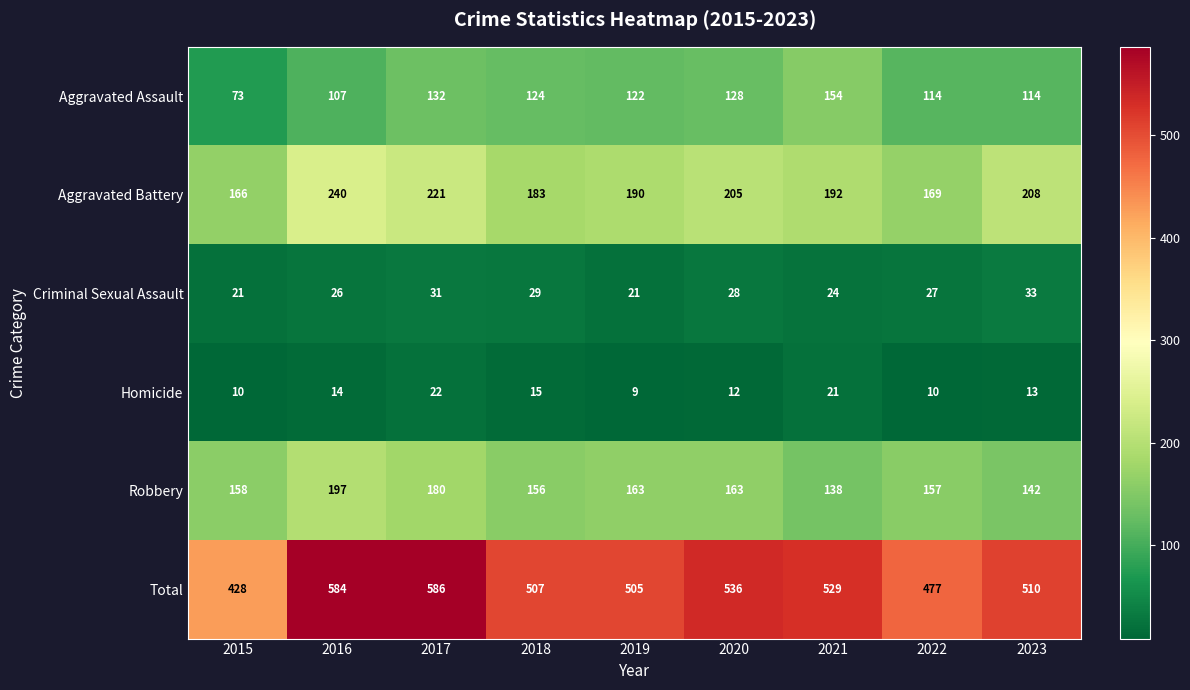

Which series has the largest range (max minus min)?

Total